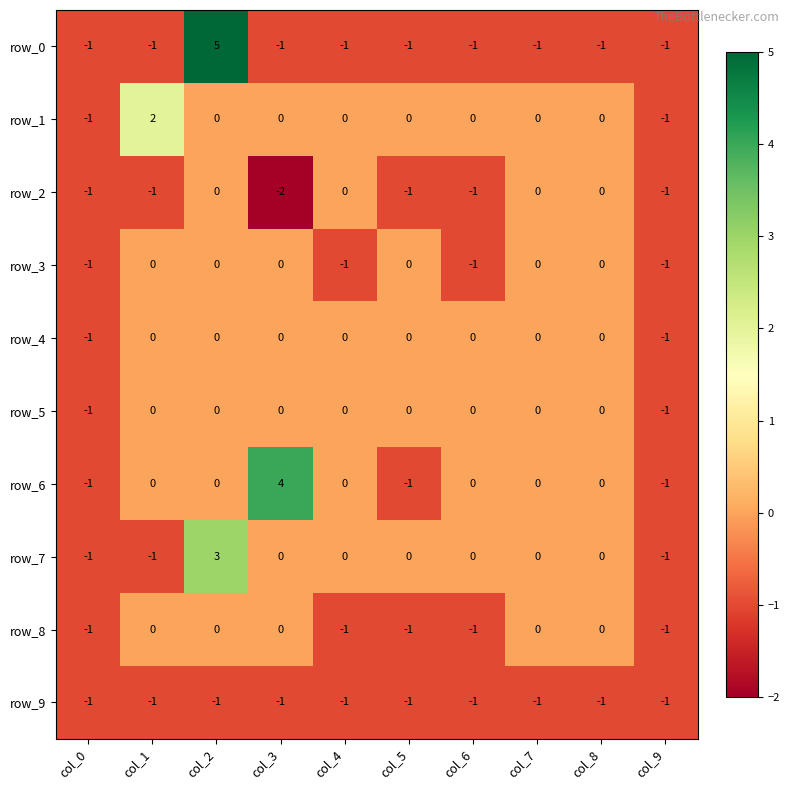

What is the spread (max minus min) of values at col_4?

1